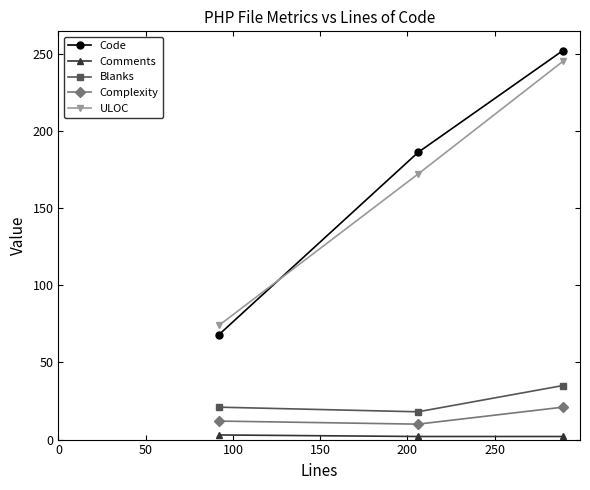

What is the difference between the maximum and minimum values in the Blanks series?

17